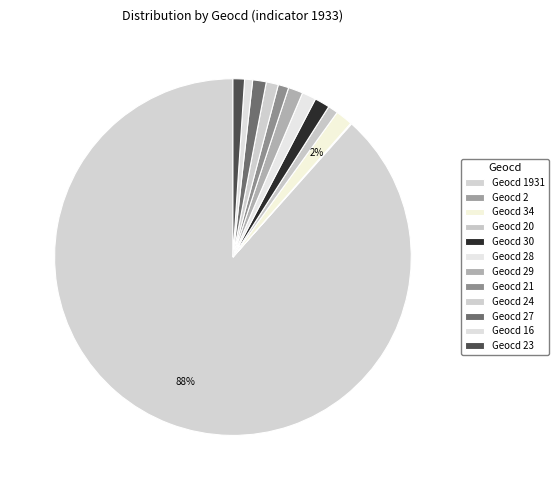

Which slice is the smallest?

2